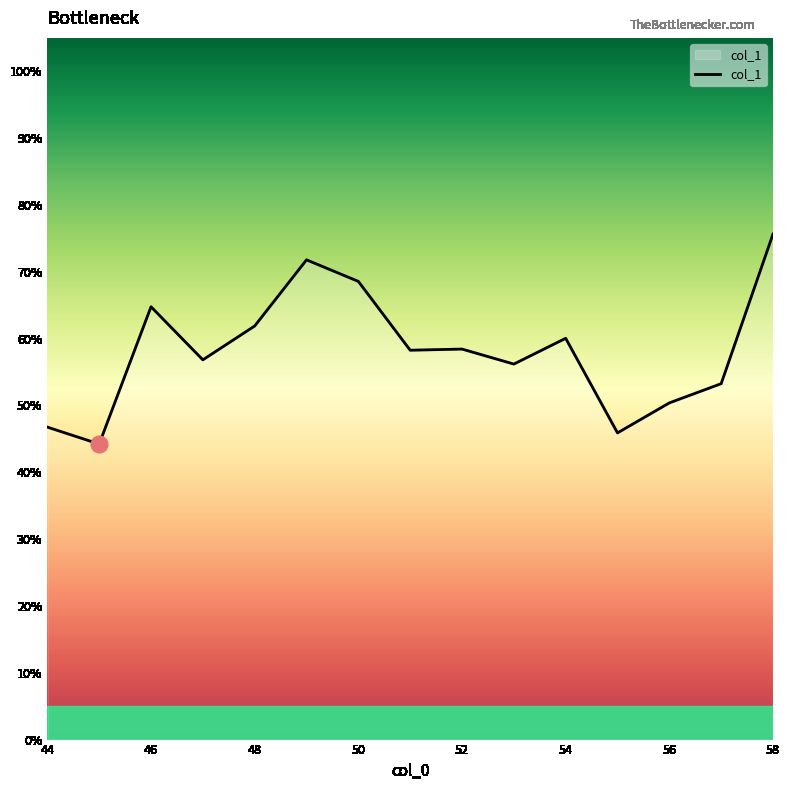

Is this an area chart (filled region under the line)?

Yes